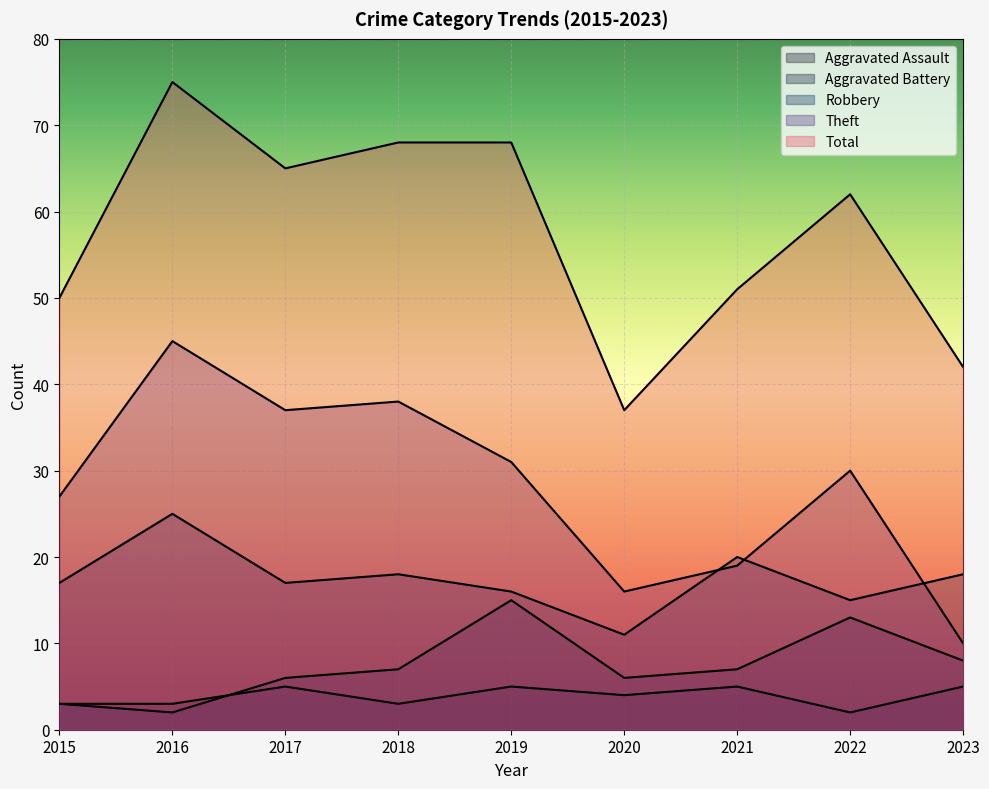

Where is the first local minimum for Robbery?

2017